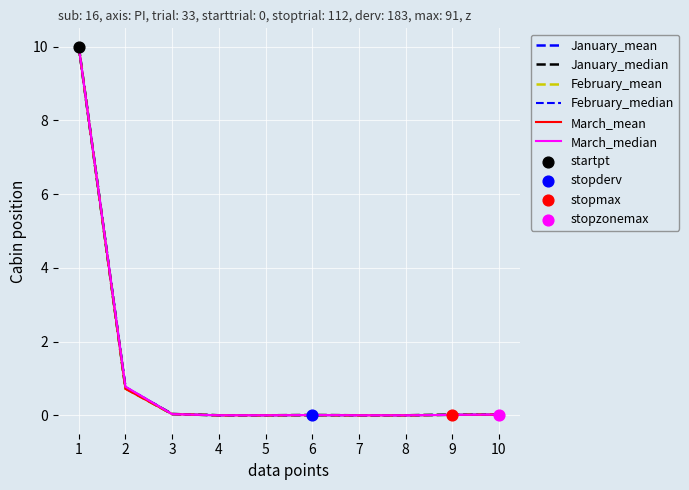

At which category is the sum across all series the highest?

1